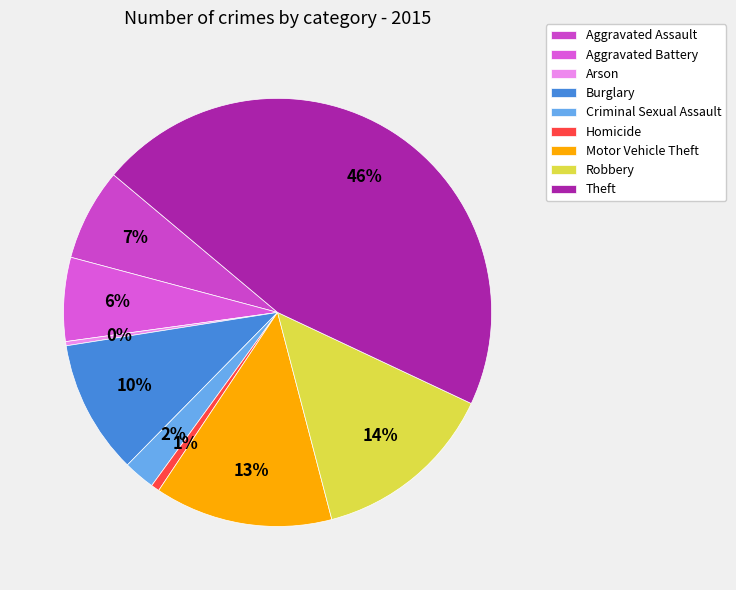

To the nearest percent, what portion does Robbery represent?

14%